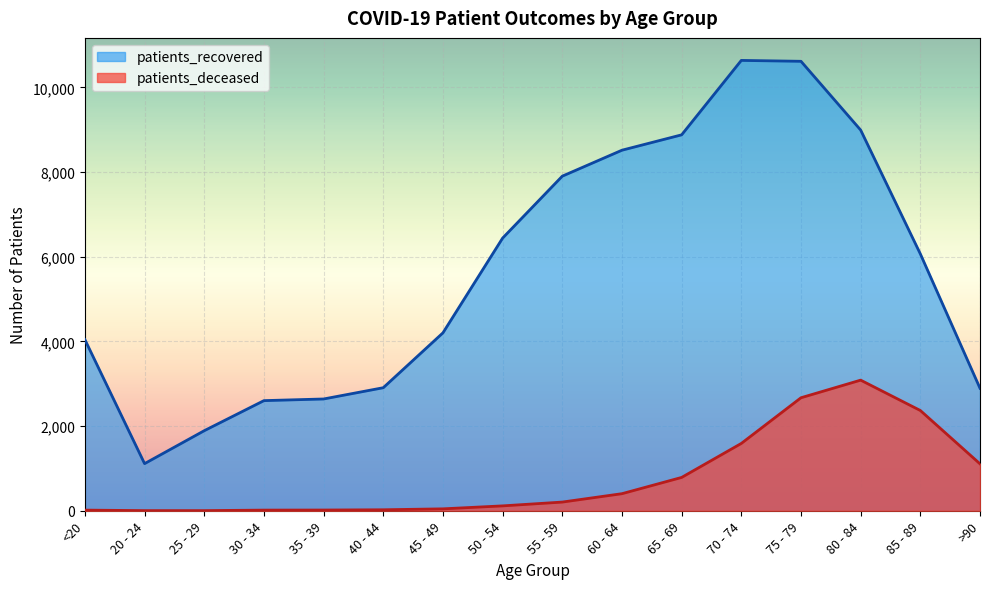

Which has a higher value, 75 - 79 or 50 - 54?

75 - 79